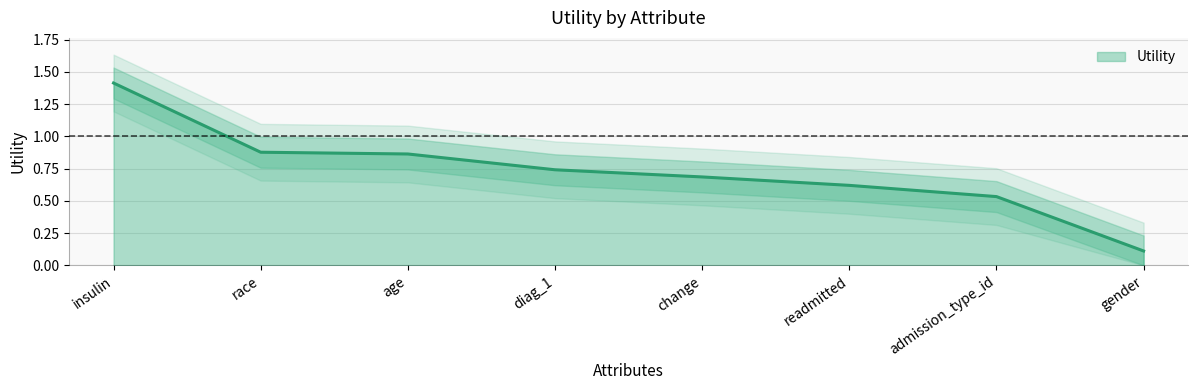

What is the value of the 4th point from the left?

0.7